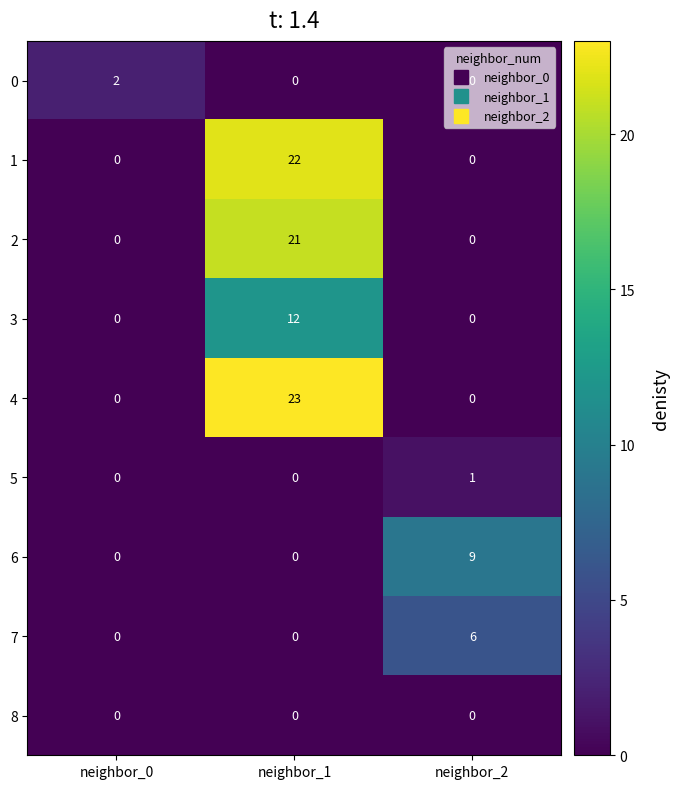

How many distinct data groups are displayed?

9